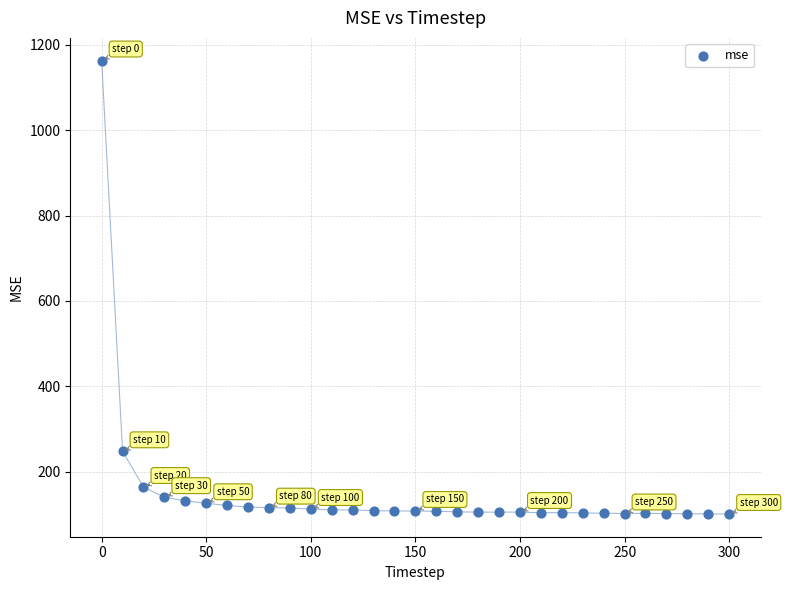

What is the range of X values (max minus min)?

300.0